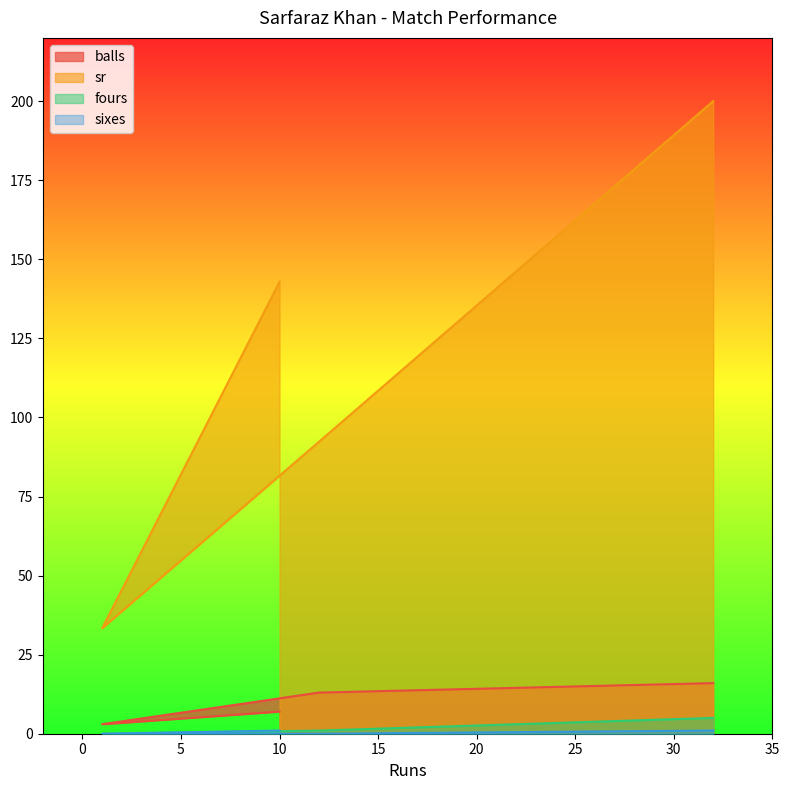

What is the average value of the sixes series?

0.5